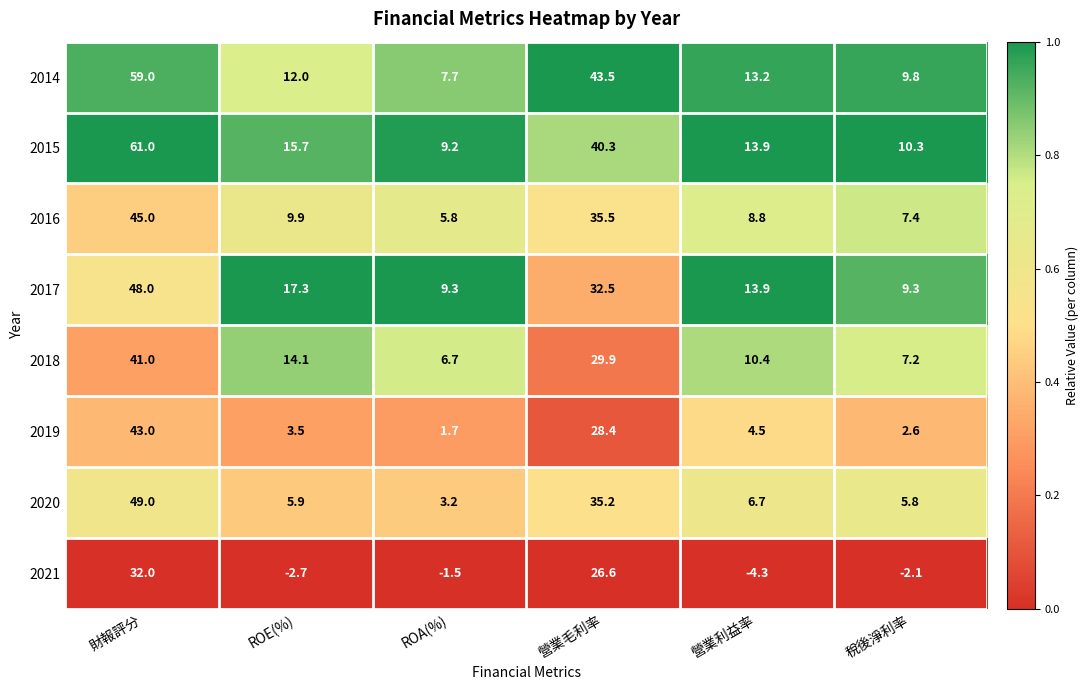

What is the sum of all 2019 values?

83.7